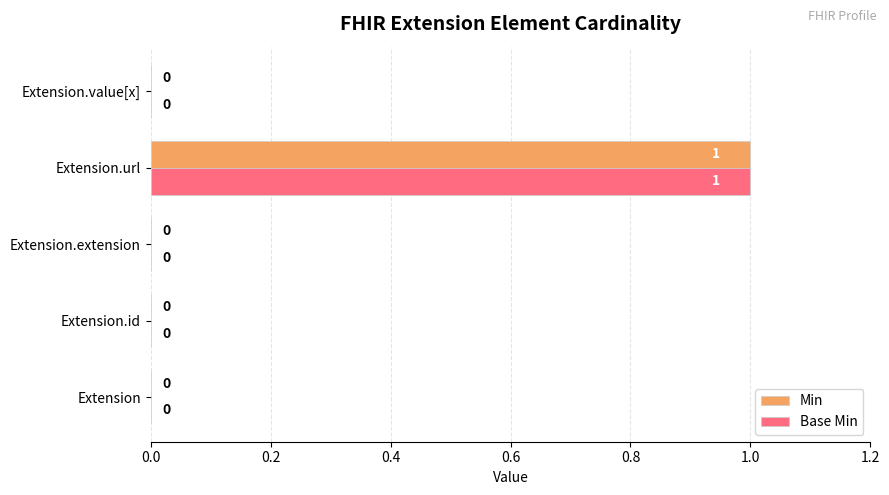

The Min series shows 0 at Extension.id. True or false?

True